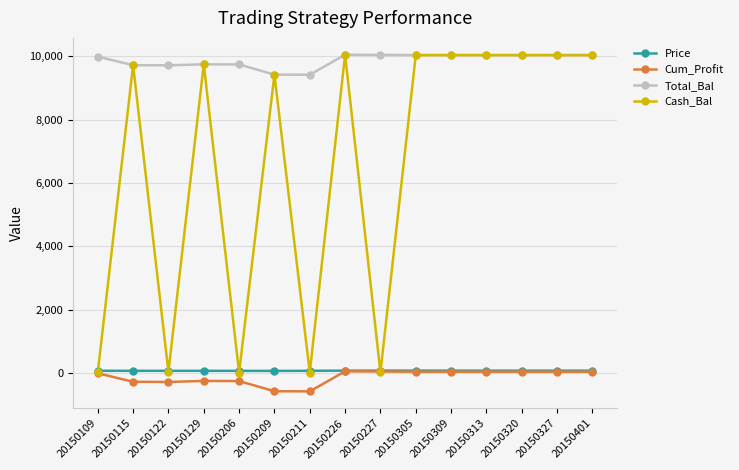

What is the difference between the highest and lowest values at 20150209?

10000.0